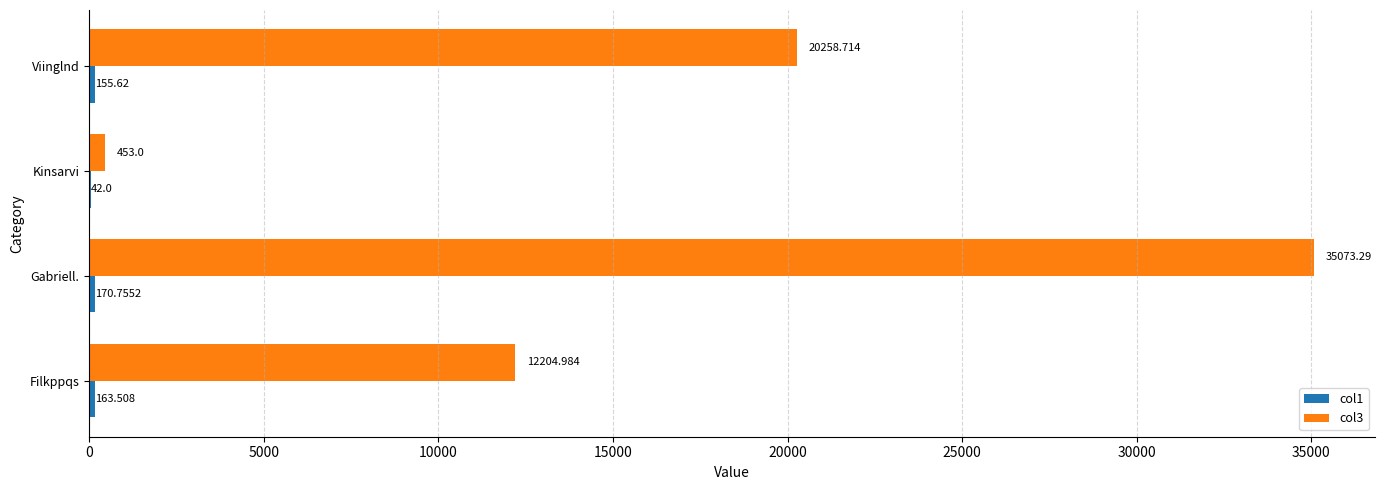

What is the greatest value displayed?

35073.3